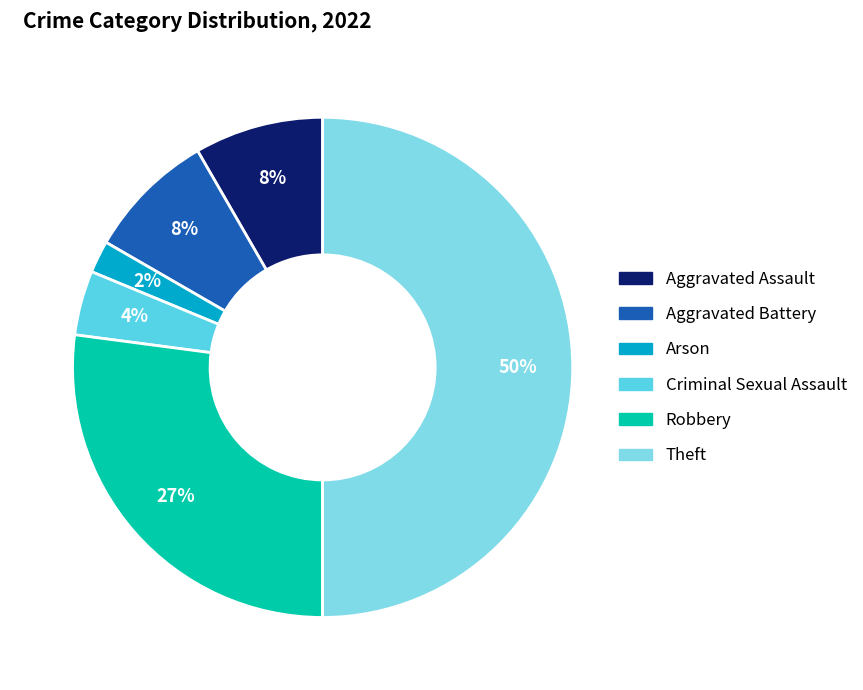

What is the largest slice in the pie chart?

Theft